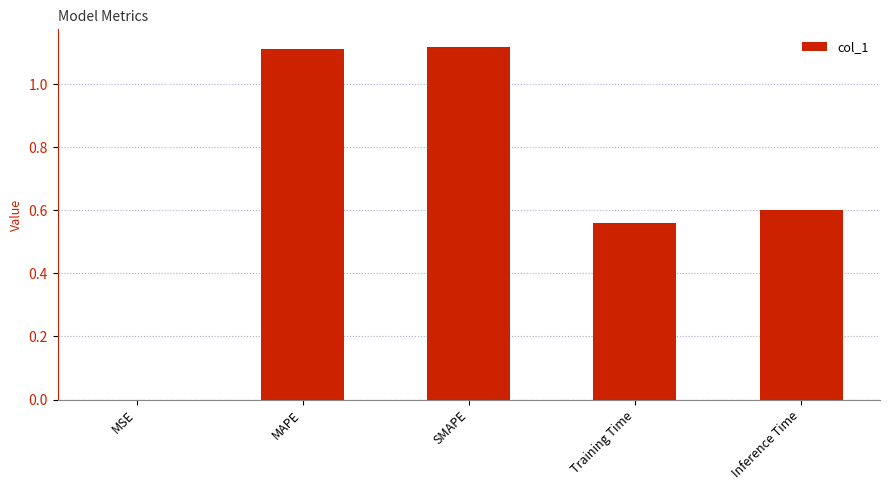

Which has a higher value, MSE or Inference Time?

Inference Time